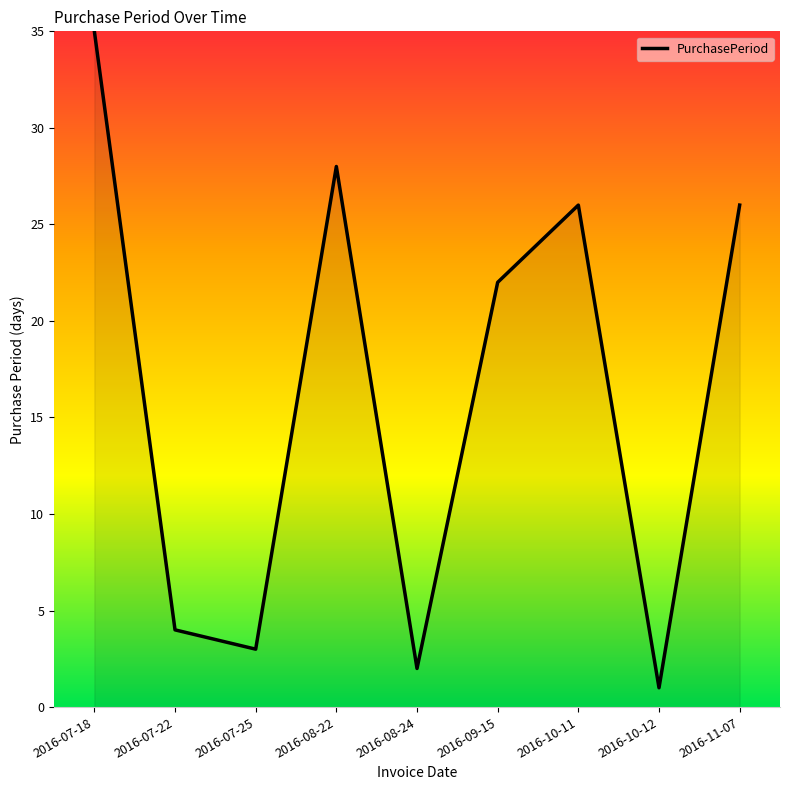

What is the sum of the values at 2016-08-24 and 2016-09-15?

24